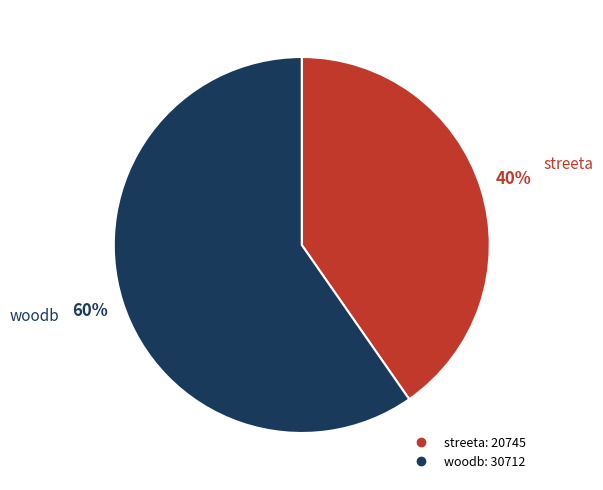

Which has a higher value, woodb or streeta?

woodb